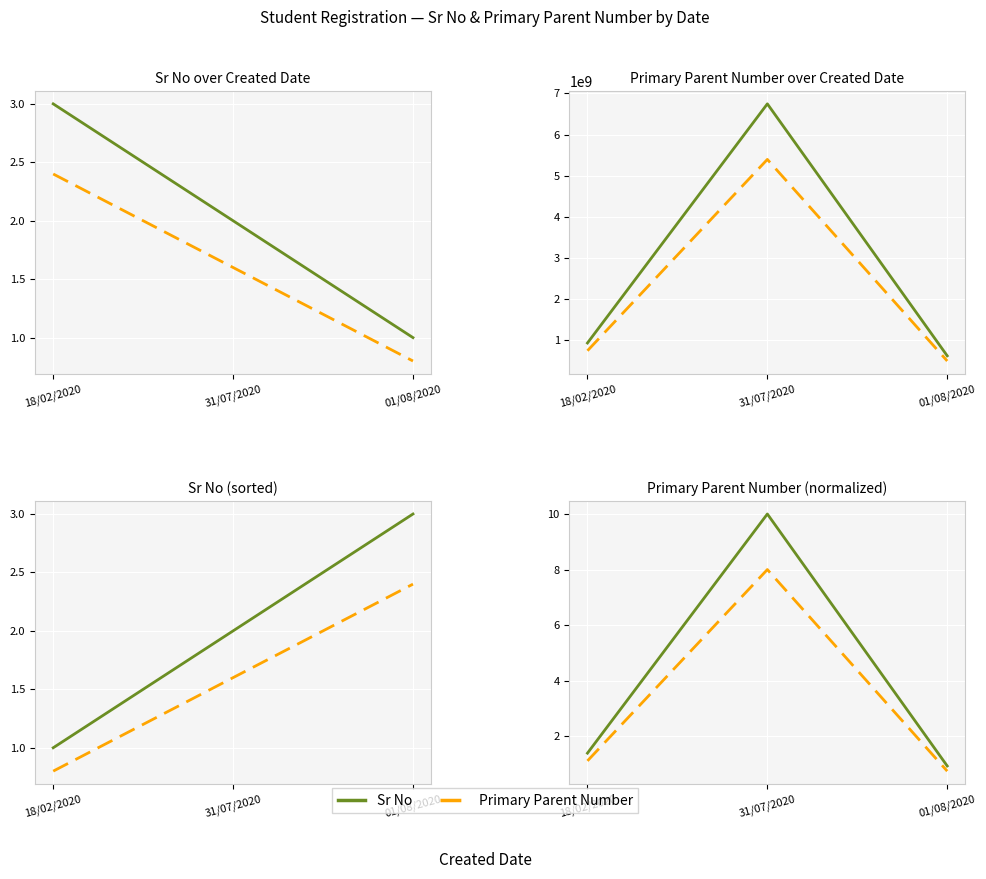

What is the highest value of the Series B series?

2.4